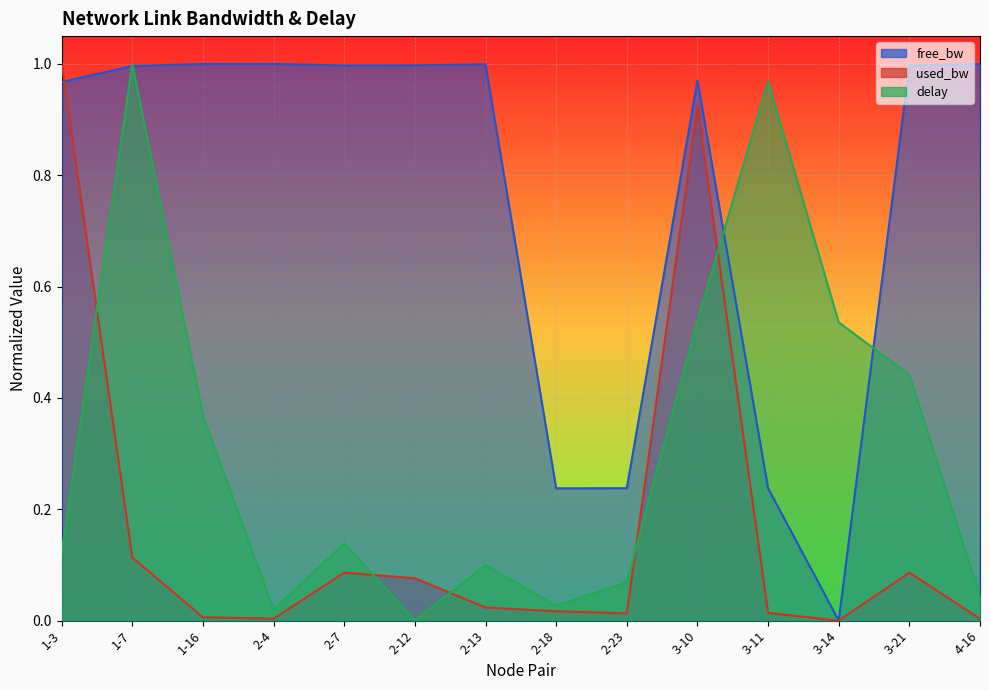

Reading right to left, what are all the values shown in this chart?

free_bw: 4-16=1.0	3-21=1.0	3-14=0.0	3-11=0.2	3-10=1.0	2-23=0.2	2-18=0.2	2-13=1.0	2-12=1.0	2-7=1.0	2-4=1.0	1-16=1.0	1-7=1.0	1-3=1.0
used_bw: 4-16=0.0	3-21=0.1	3-14=0.0	3-11=0.0	3-10=0.9	2-23=0.0	2-18=0.0	2-13=0.0	2-12=0.1	2-7=0.1	2-4=0.0	1-16=0.0	1-7=0.1	1-3=1.0
delay: 4-16=0.0	3-21=0.4	3-14=0.5	3-11=1.0	3-10=0.5	2-23=0.1	2-18=0.0	2-13=0.1	2-12=0.0	2-7=0.1	2-4=0.0	1-16=0.4	1-7=1.0	1-3=0.1